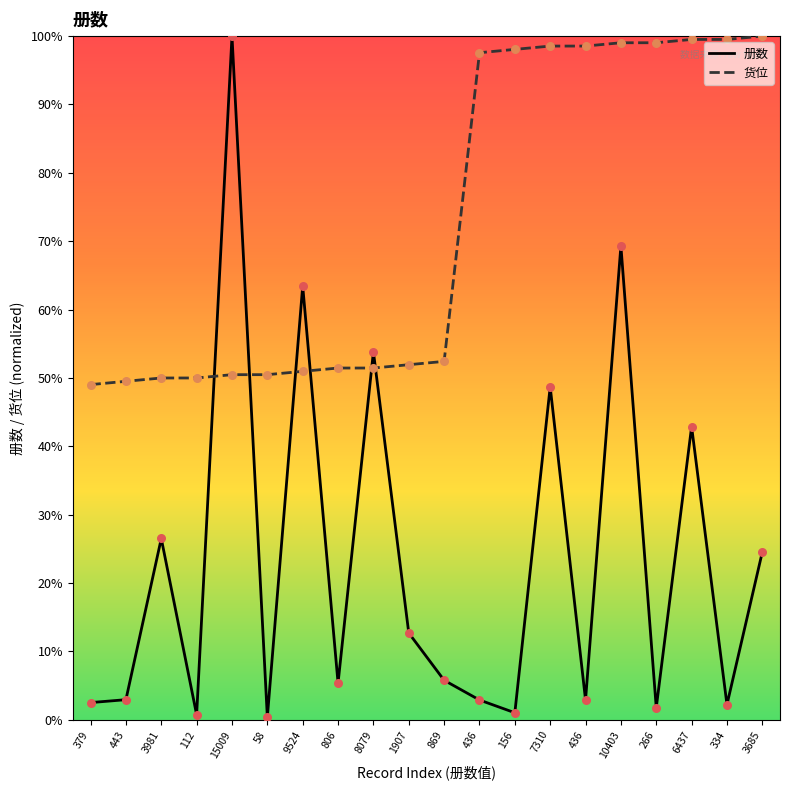

Which series reaches the maximum Y coordinate?

册数